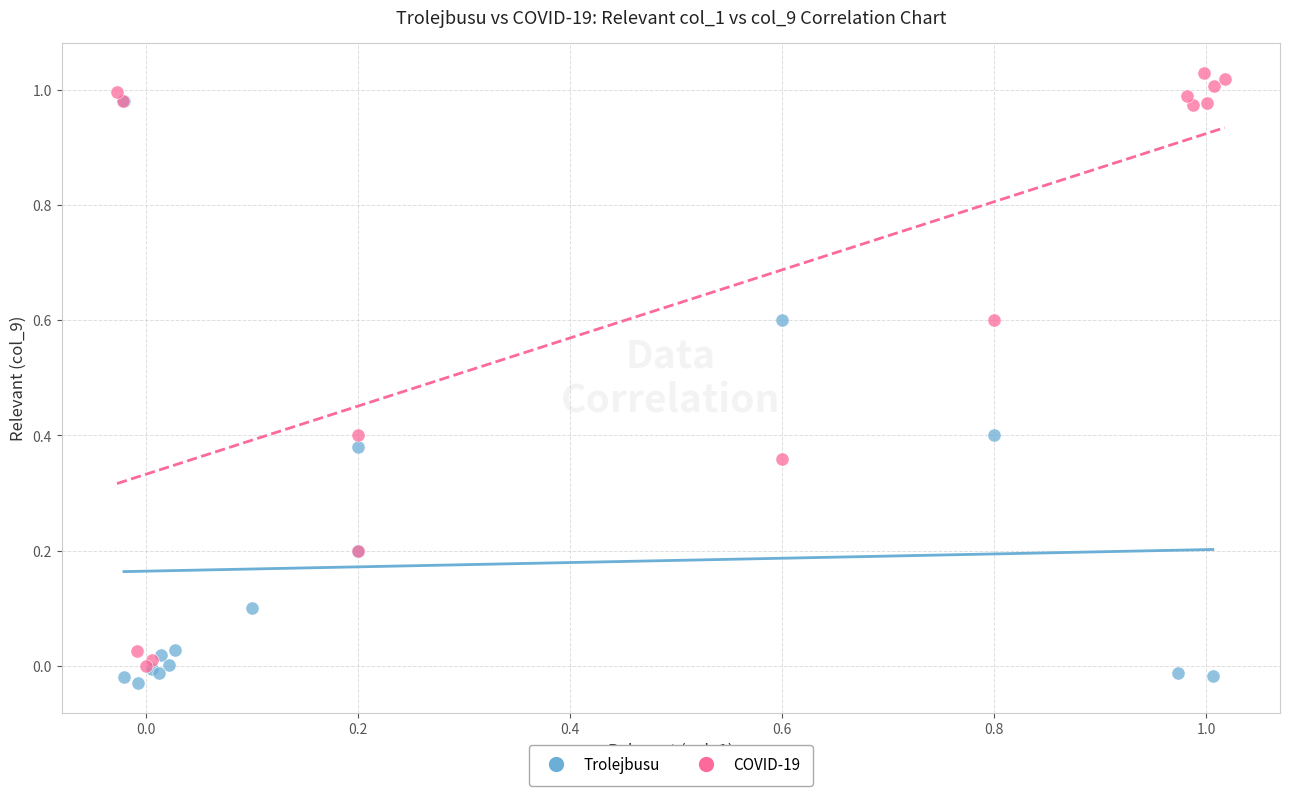

Which series reaches the minimum Y coordinate?

Trolejbusu